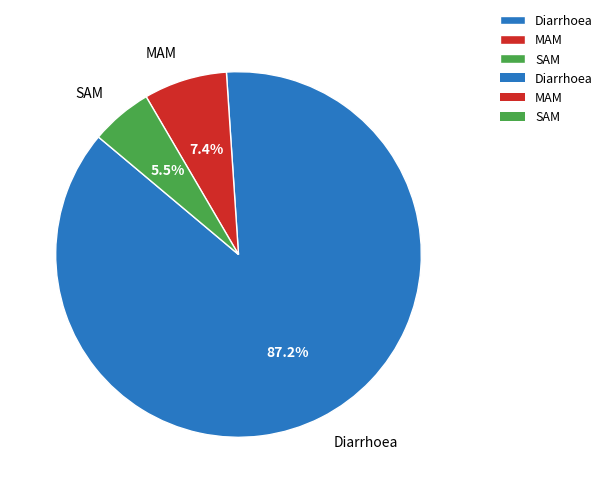

What portion of the pie excludes MAM?

92.6%